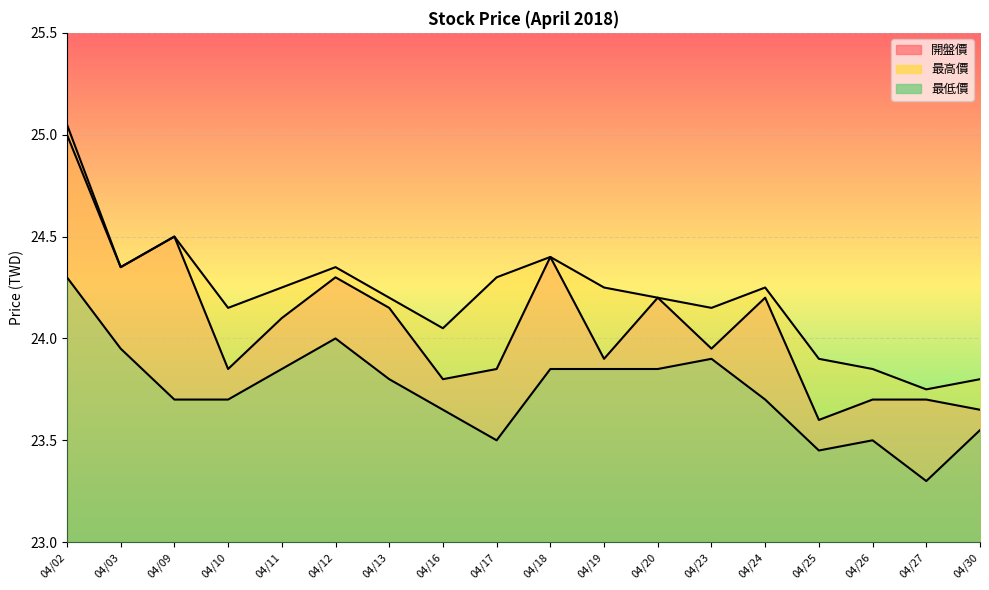

True or false: 最低價 has a value of 23.9 at 04/11.

True